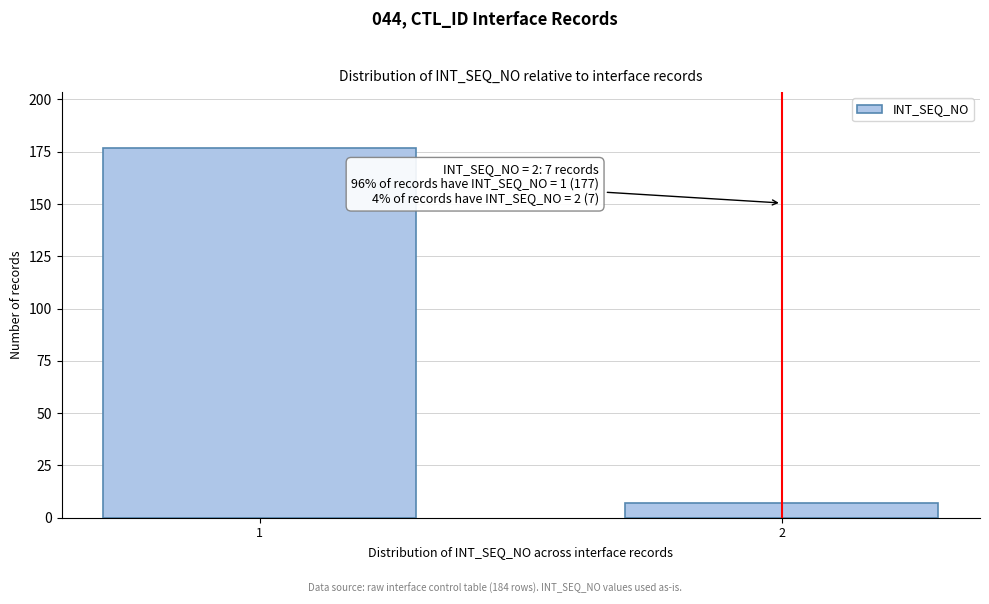

Reading left to right, transcribe all the data shown in this chart.

177	7